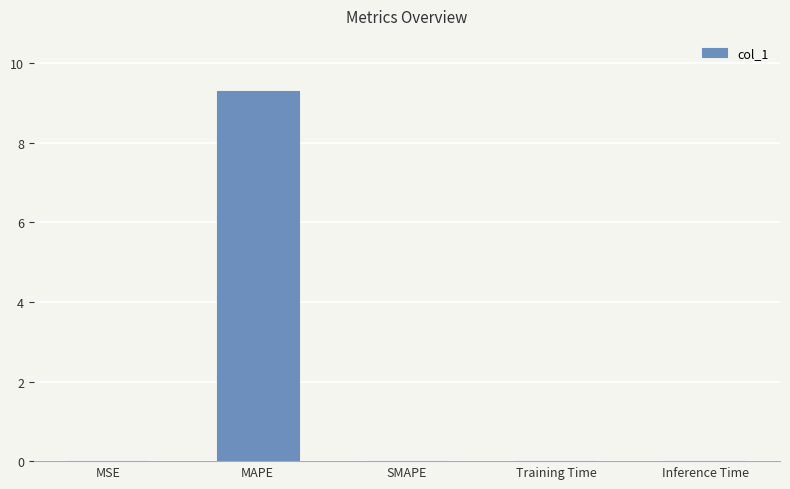

True or false: the data shows 9.3 at MAPE.

True